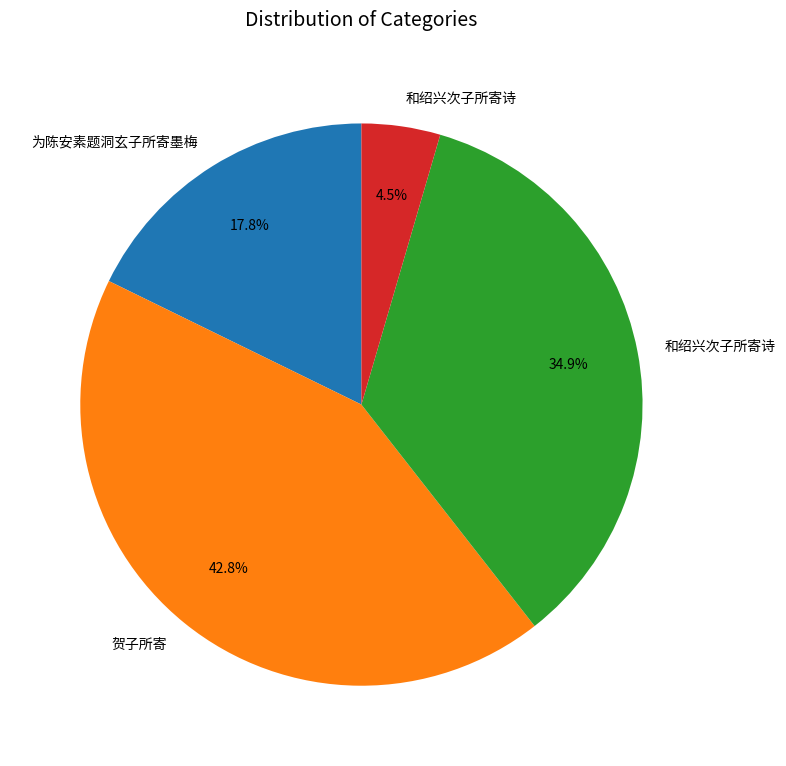

Is there a majority slice in this chart?

No